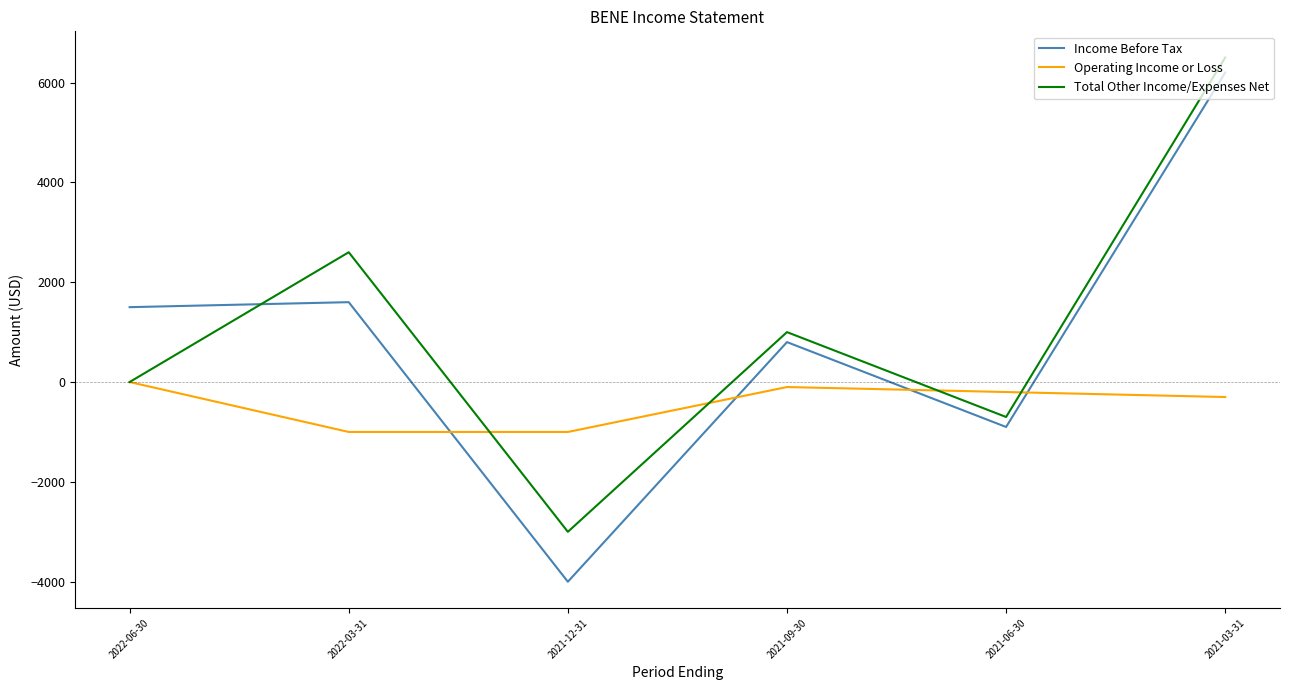

What is the difference between the maximum and second lowest values in the Income Before Tax series?

7100